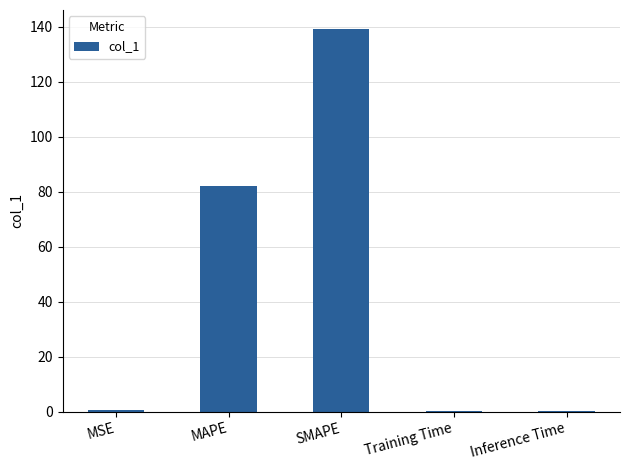

What is the maximum value shown in the chart?

139.2